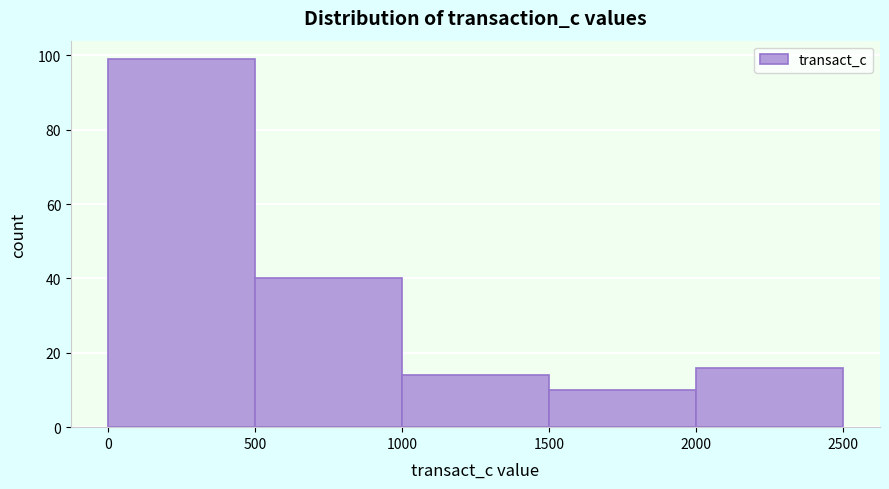

Reading left to right, list every bar in this chart as the range it spans on the x-axis followed by its height. The values are not printed on the chart, so give them approximately, as read against the axis.

0 to 500: 100
500 to 1000: 40
1000 to 1500: 14
1500 to 2000: 10
2000 to 2500: 16